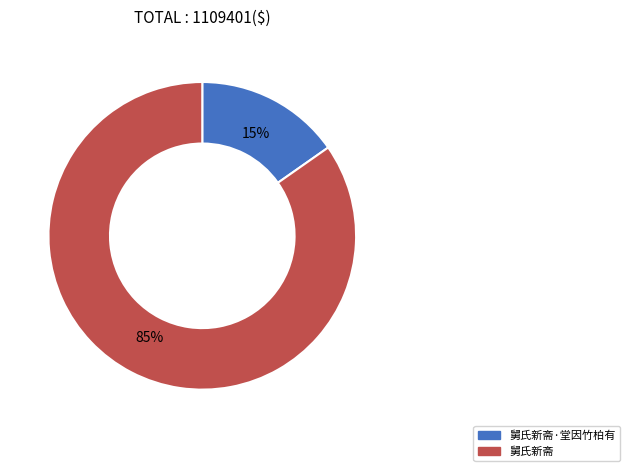

How many slices are in this pie chart?

2